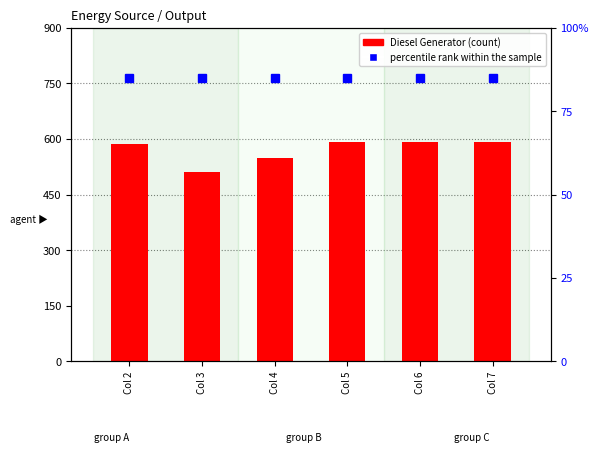

Which has a higher value, Col 6 or Col 5?

Col 6